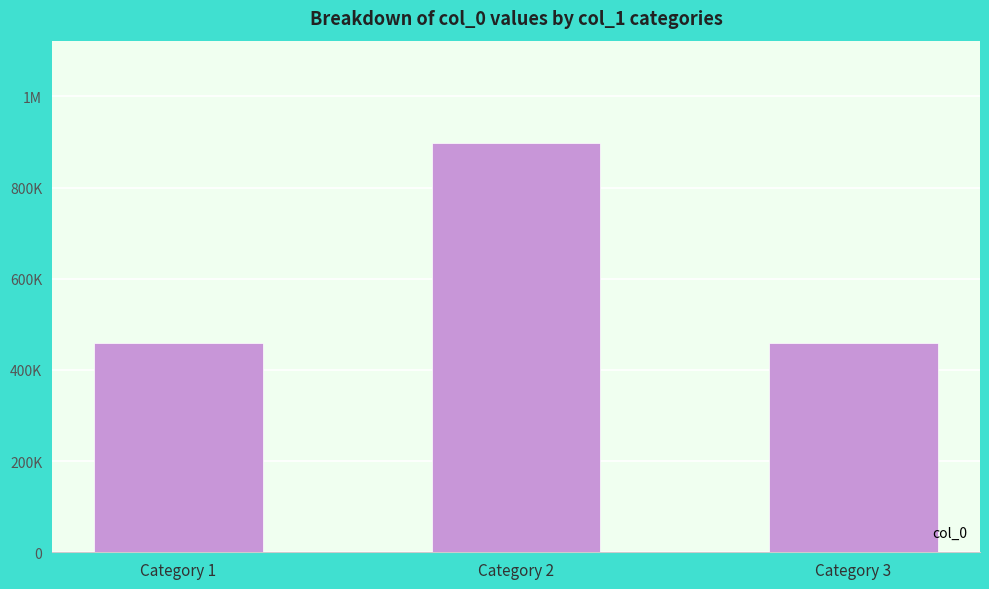

Reading left to right, transcribe all the data shown in this chart.

Category 1=459870	Category 2=897838	Category 3=459233